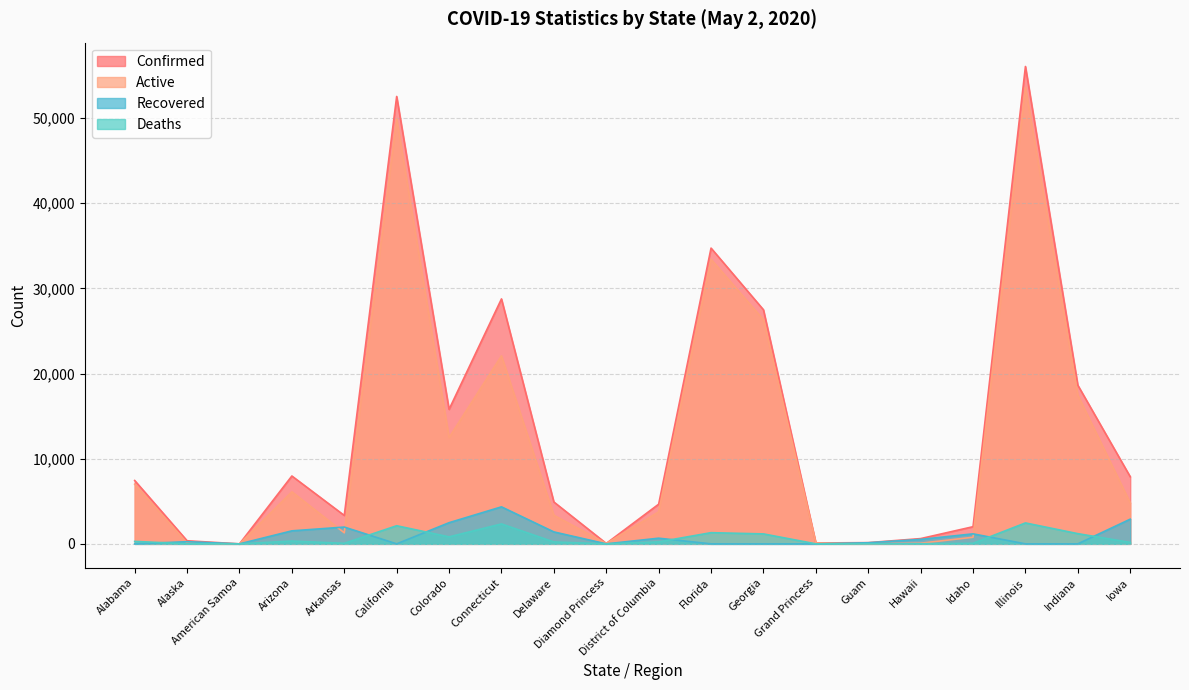

Rank the series by their maximum value, from lowest to highest.

Deaths, Recovered, Active, Confirmed